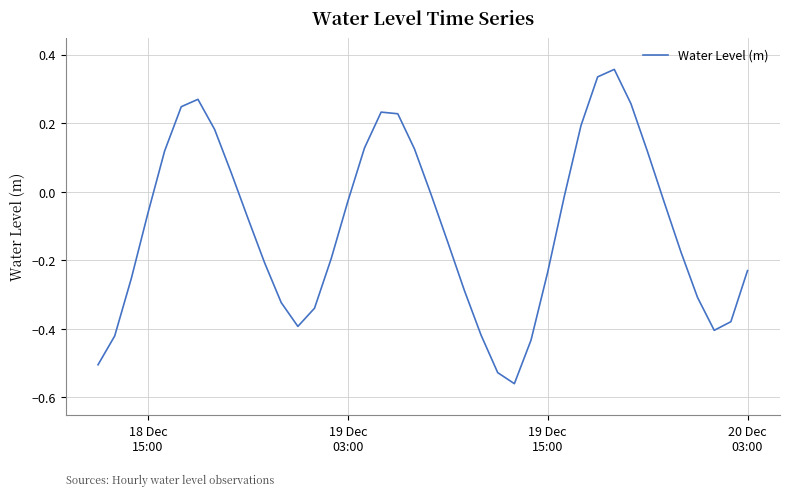

What is the difference between the maximum and minimum values?

0.9